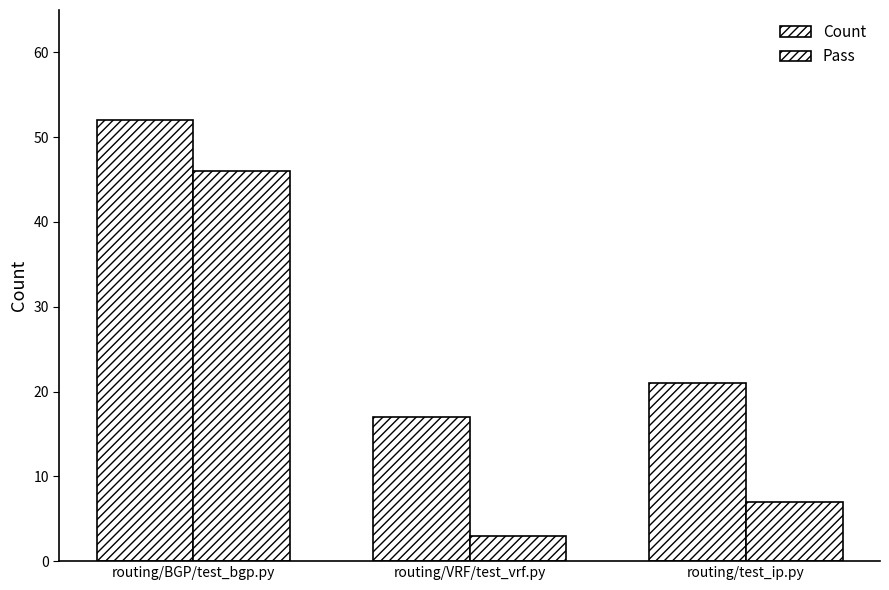

What position from the left is routing/BGP/test_bgp.py?

1